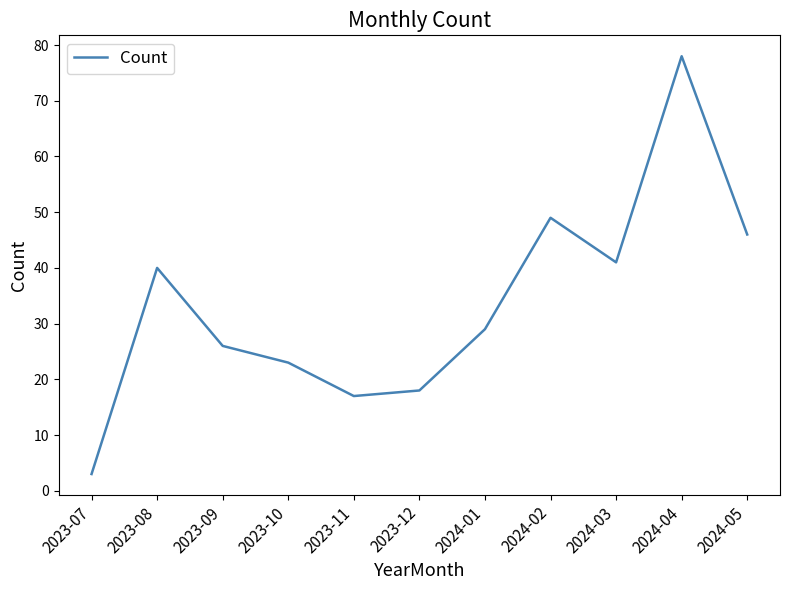

What is the change in value from 2023-09 to 2024-04?

+52